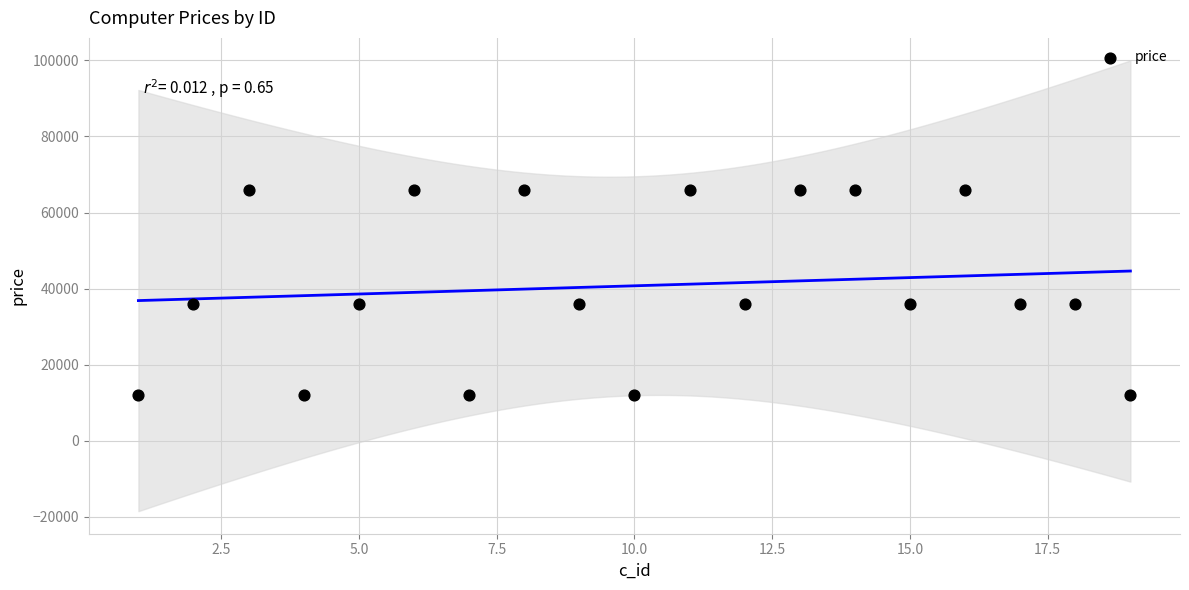

What is the range of X values (max minus min)?

18